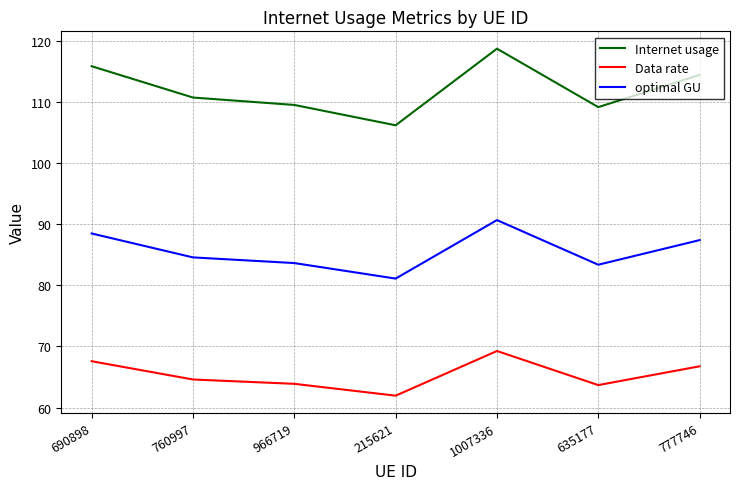

True or false: optimal GU and Internet usage intersect in this chart.

False